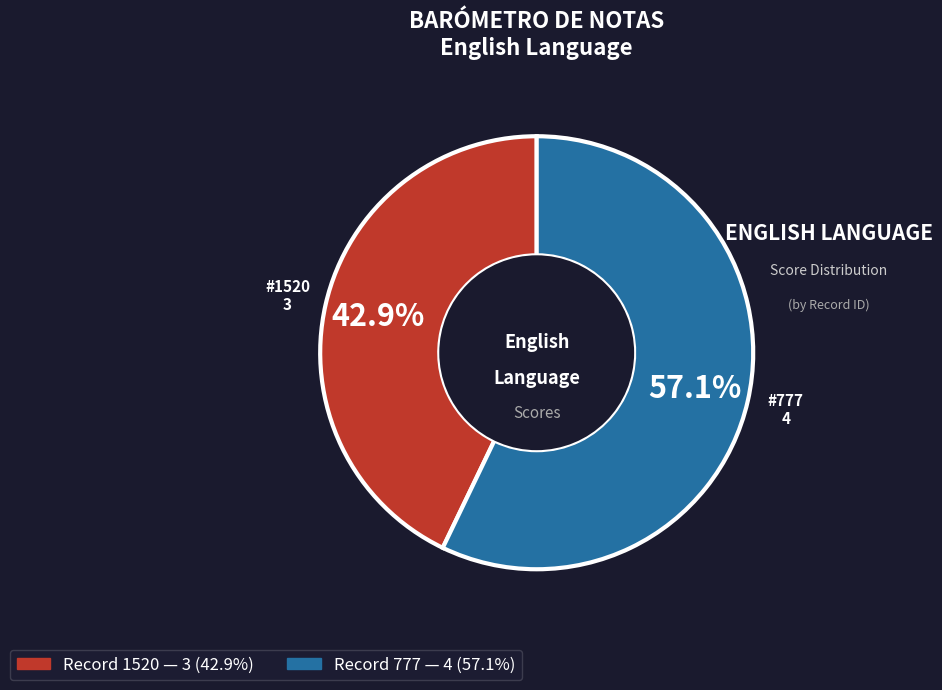

Does any single category account for the majority?

Yes